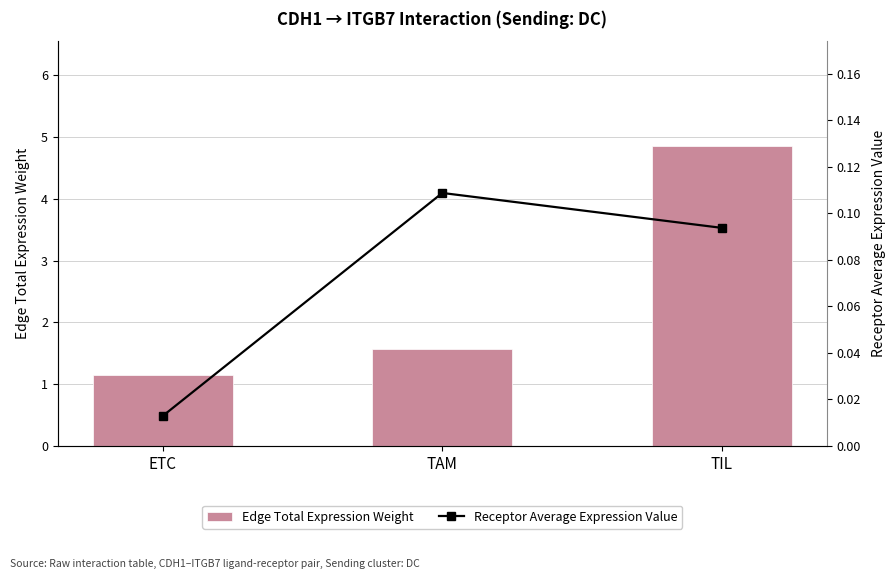

What is the greatest value displayed?

4.9